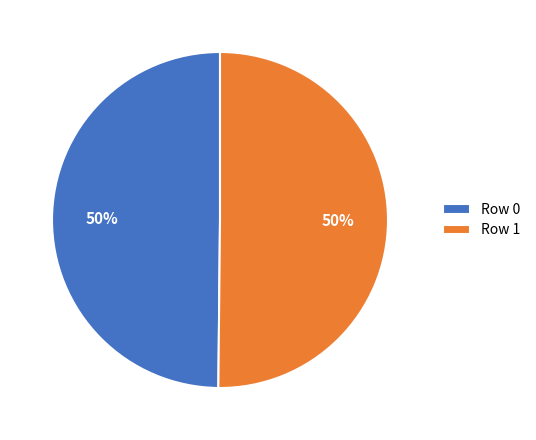

Combined, do Row 0 and Row 1 account for over 50%?

Yes